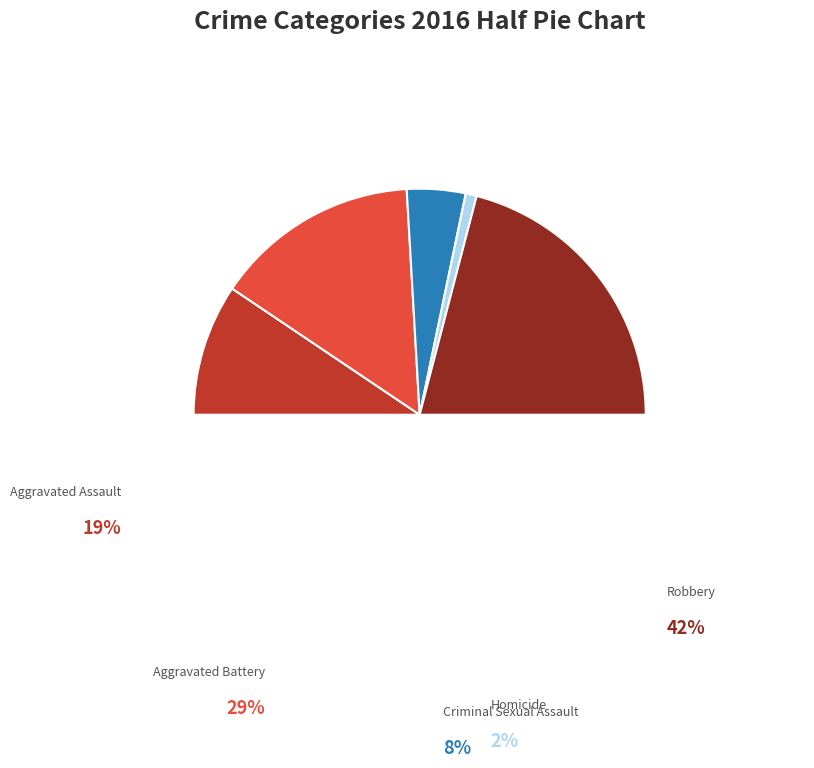

To the nearest percent, what portion does Criminal Sexual Assault represent?

8%